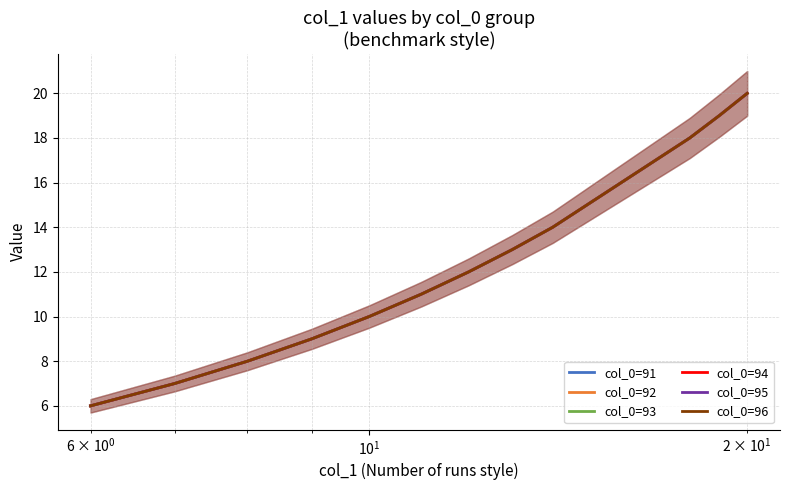

Which series has the largest total across all categories?

col_0=91